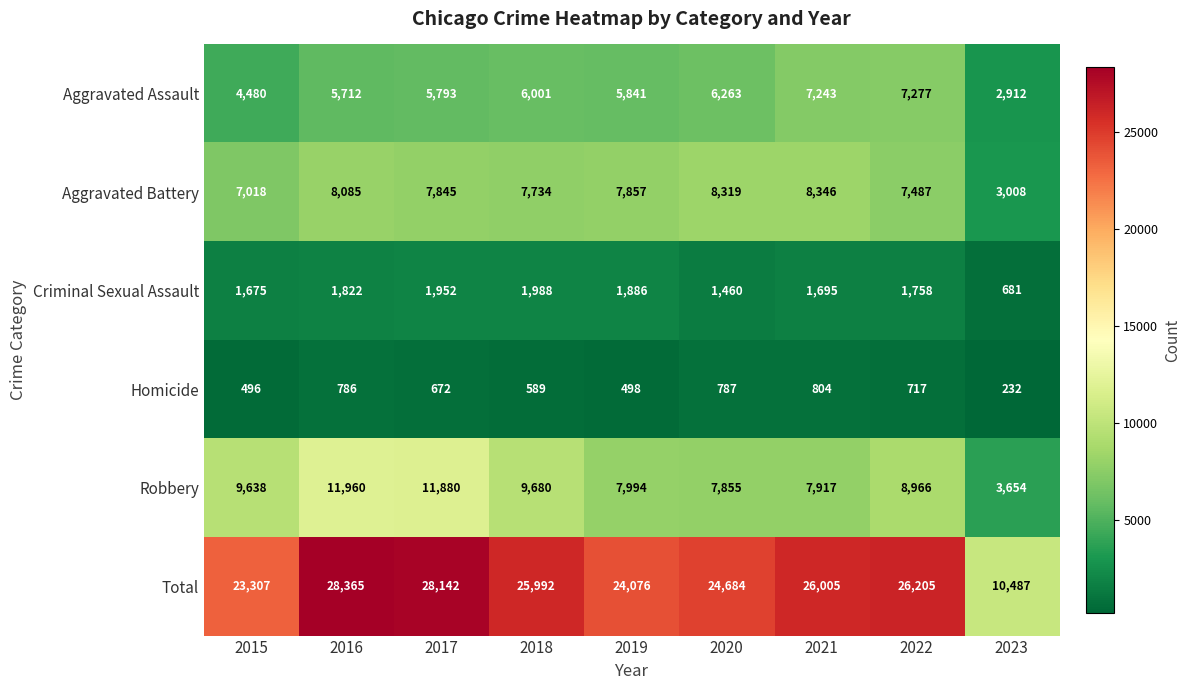

The value of Aggravated Assault at 2023 is 2912. True or false?

True